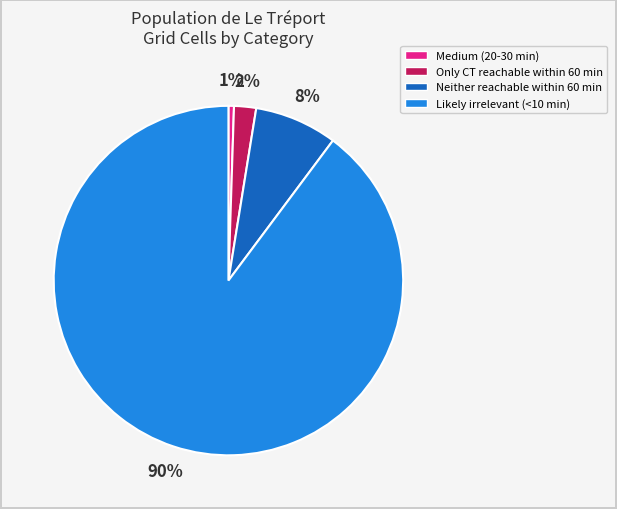

Between Only CT reachable within 60 min and Likely irrelevant (<10 min), which is larger?

Likely irrelevant (<10 min)